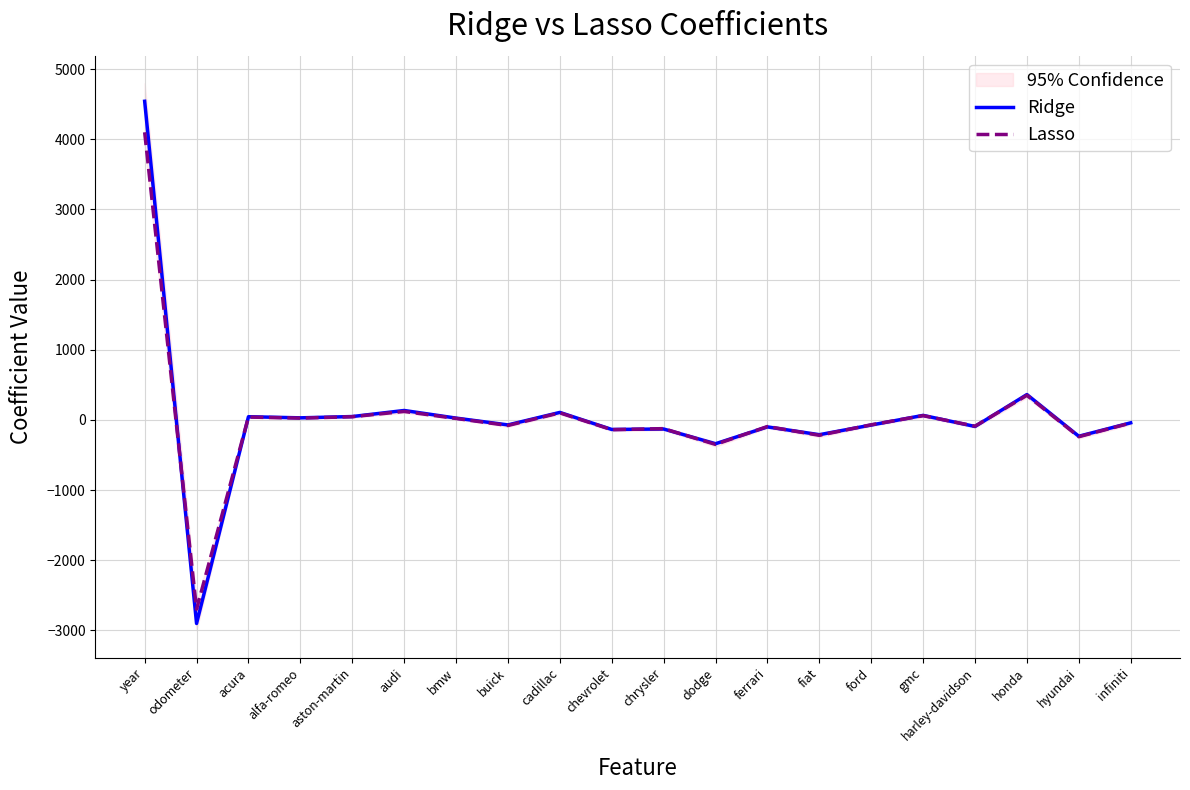

At which category is the sum across all series the highest?

year